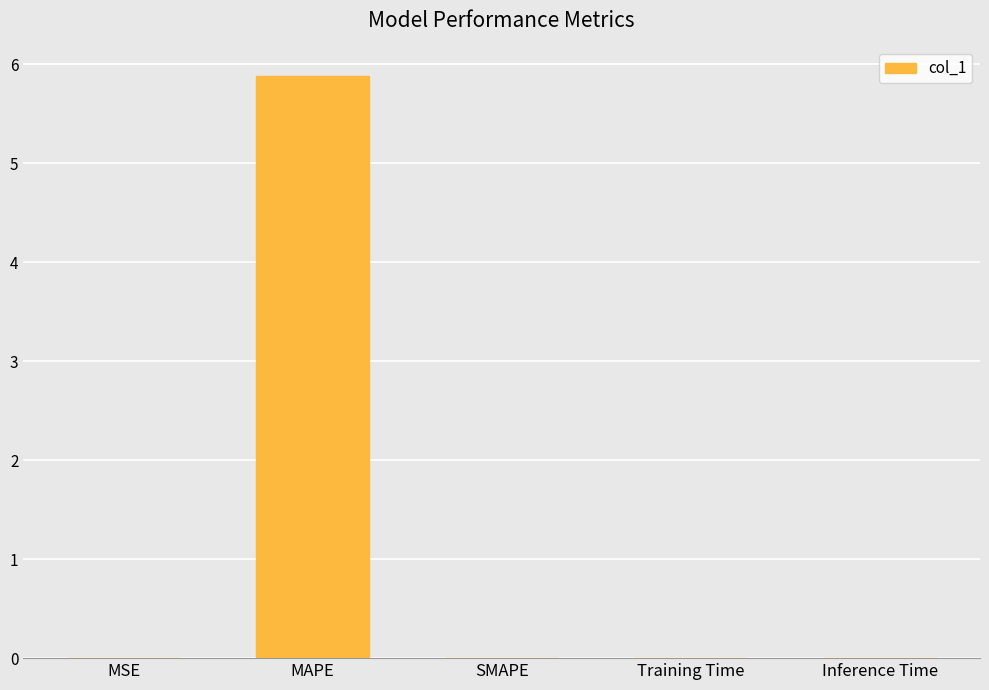

The chart shows a value of 0.0 at Inference Time. True or false?

True